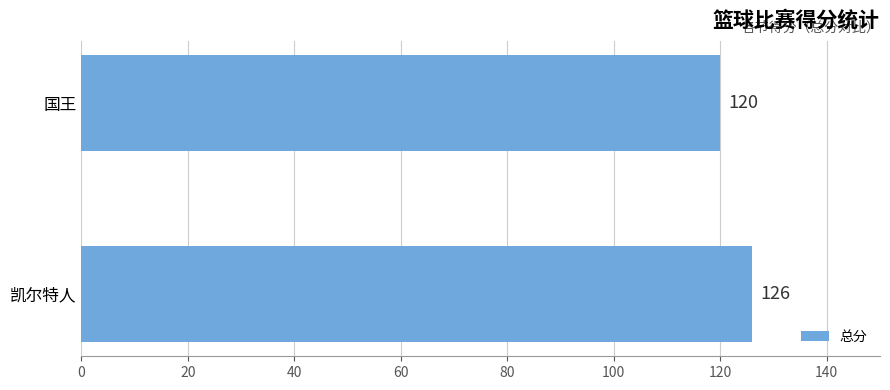

Is it true that the value at 国王 is 120?

True